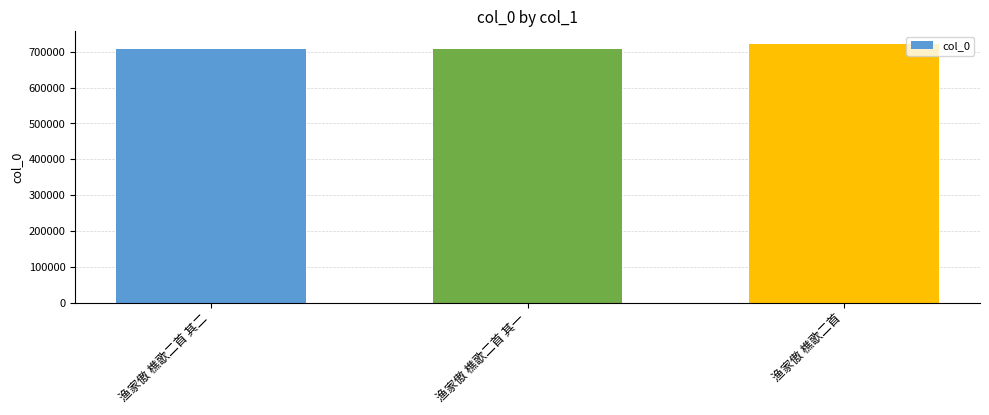

How many data points does each series have?

3